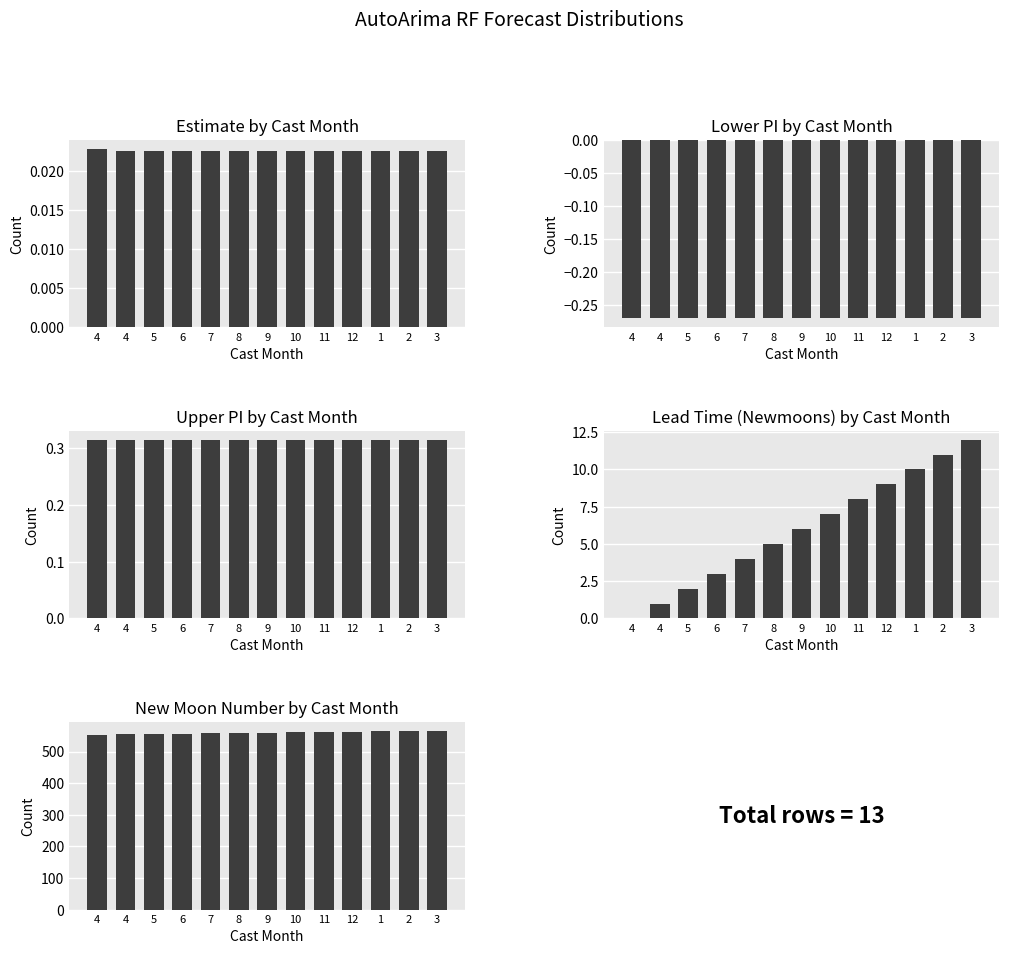

The Upper PI series shows 0.5 at 4. True or false?

False